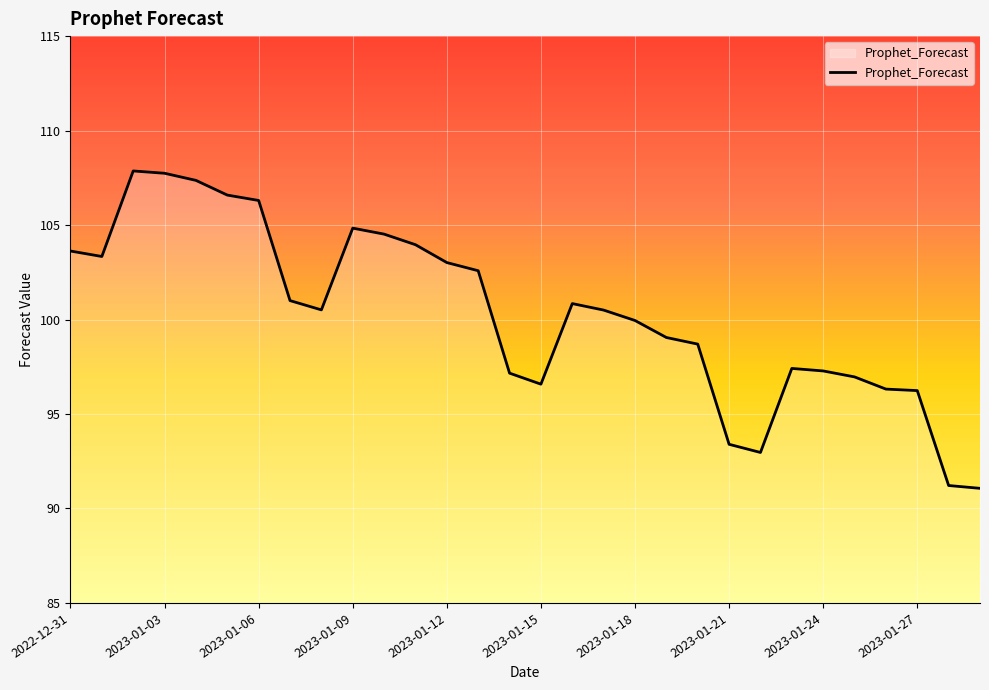

What is the greatest value displayed?

107.9